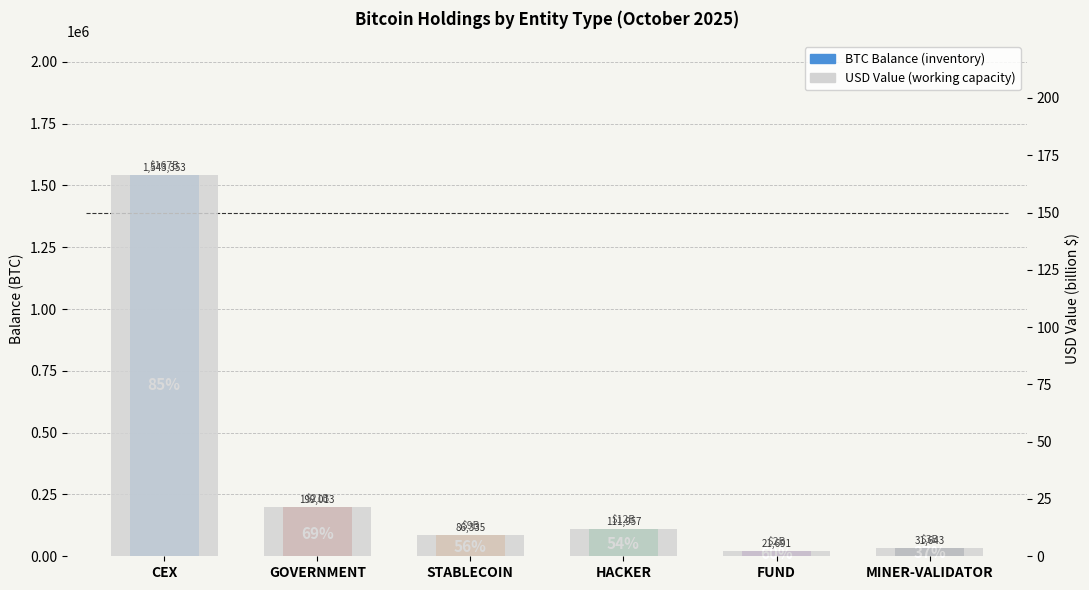

What is the ratio of the value at MINER-VALIDATOR to the value at HACKER?

0.3